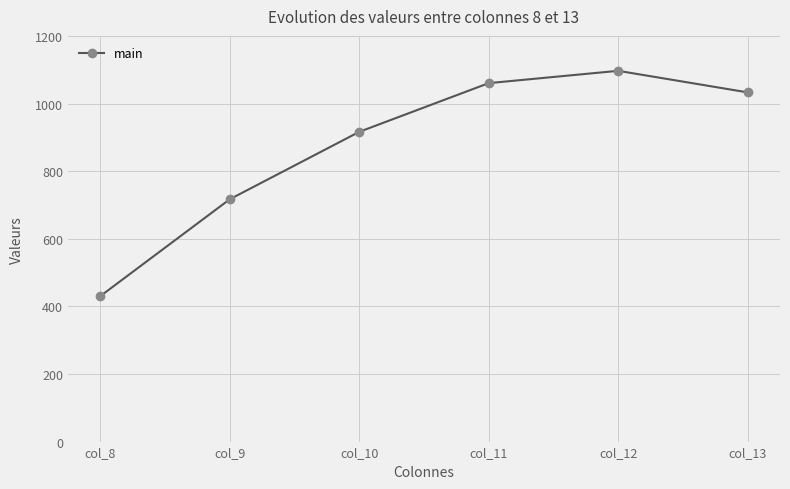

How many lines are shown in the chart?

1